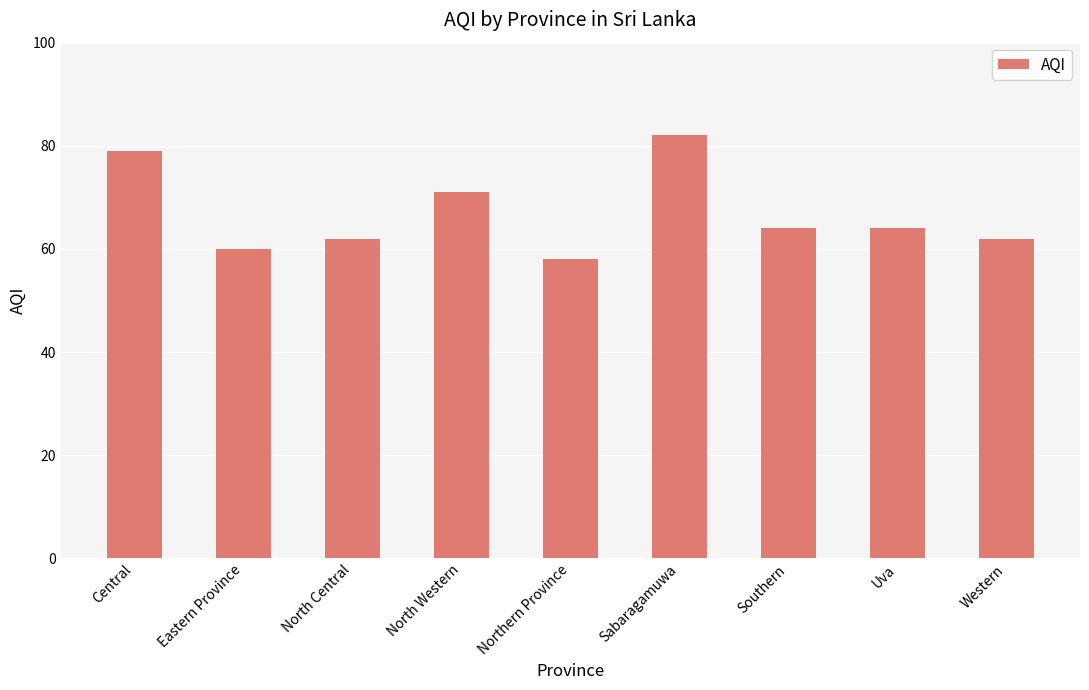

At which category does the chart reach its peak across all series?

Sabaragamuwa